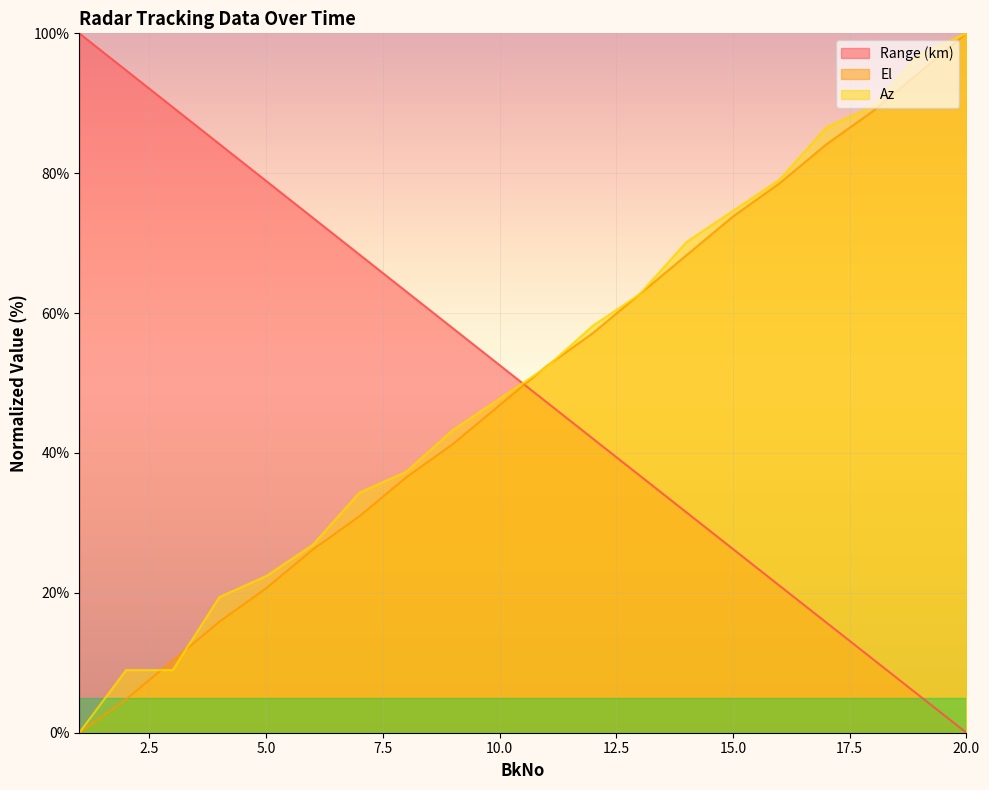

How many values in the Range (km) series are below 52?

10